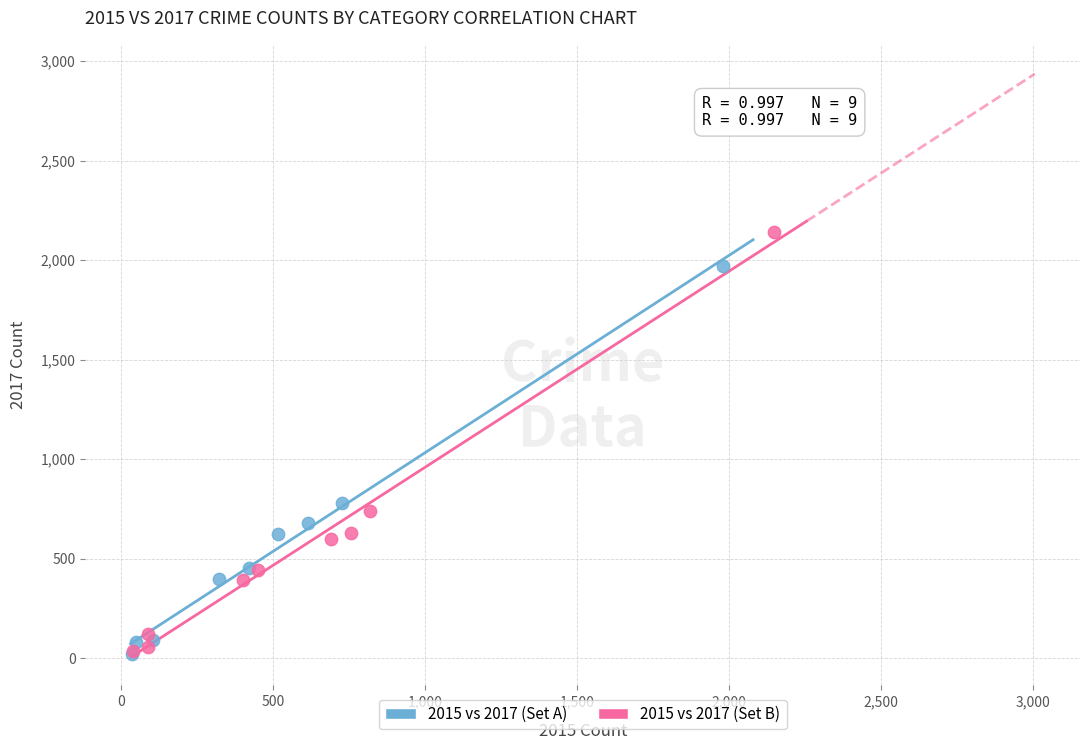

What are all the series names shown in the legend?

2015 vs 2017 (Set A), 2015 vs 2017 (Set B)